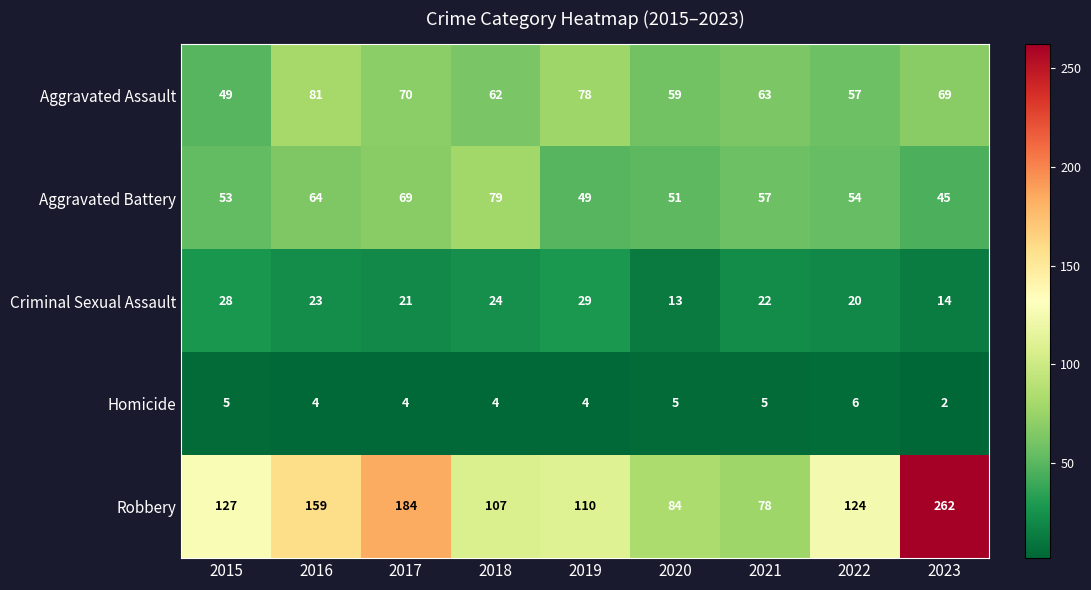

At how many categories does at least one series exceed 171?

2